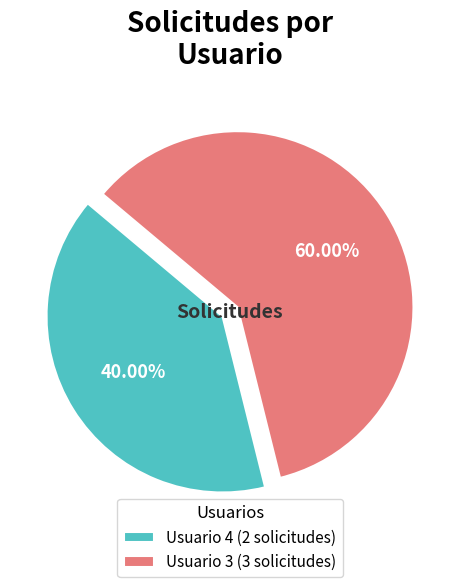

Rank the categories by value from highest to lowest.

Usuario 3 (3 solicitudes), Usuario 4 (2 solicitudes)